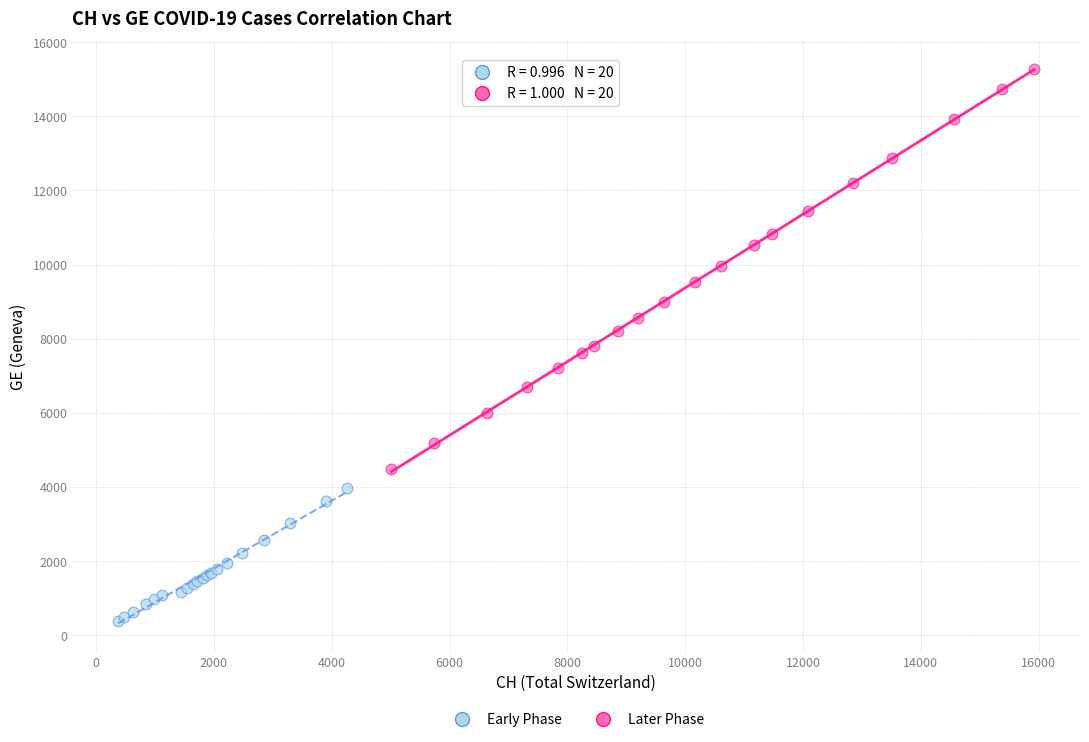

Which series contains the highest Y value?

Later Phase